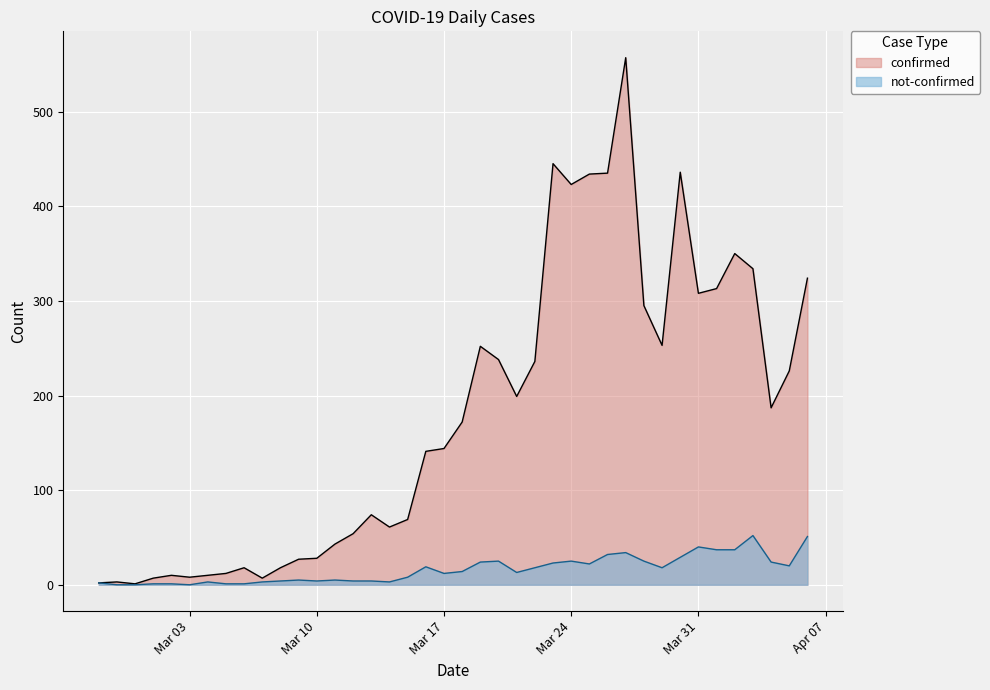

What are all the series names shown in the legend?

confirmed, not-confirmed